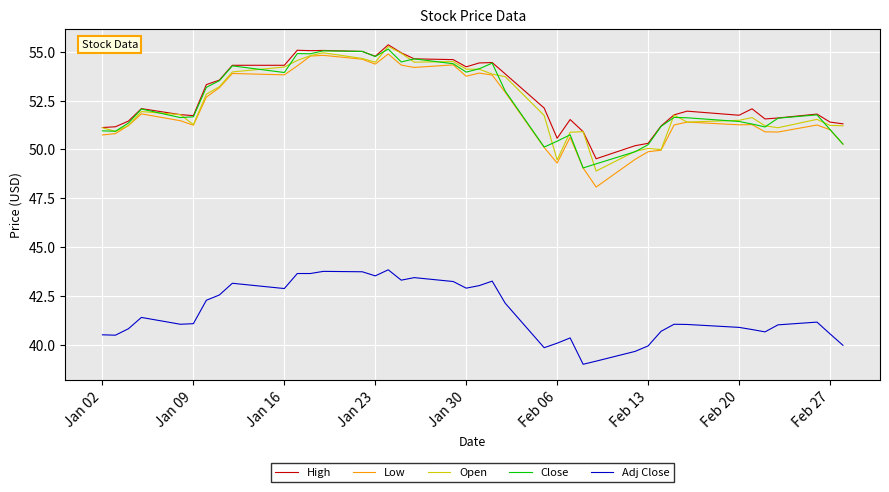

Which series has the largest range (max minus min)?

Low